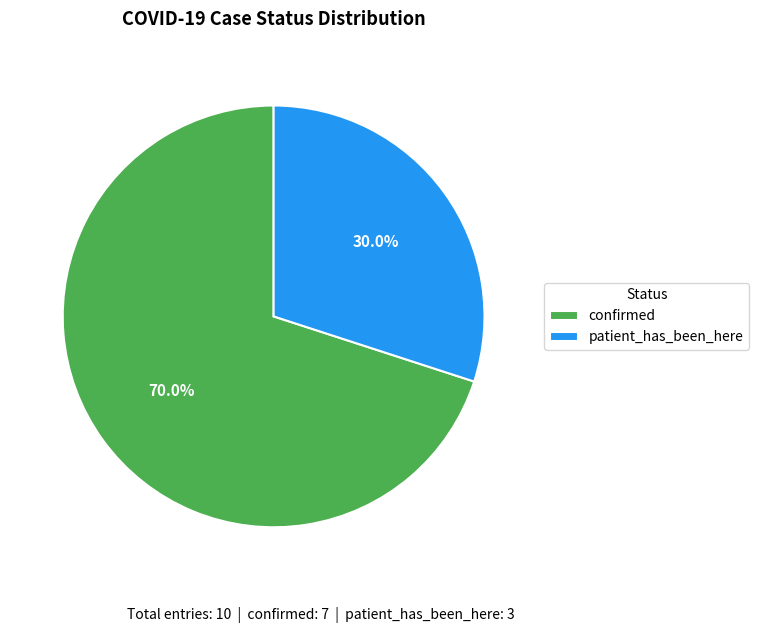

Which slice is the largest?

confirmed